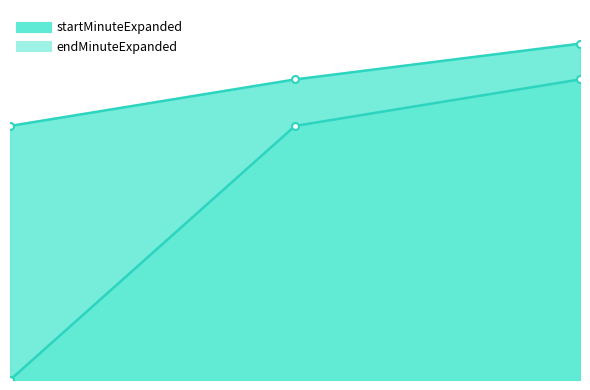

Does the chart display data point markers on the line(s)?

Yes